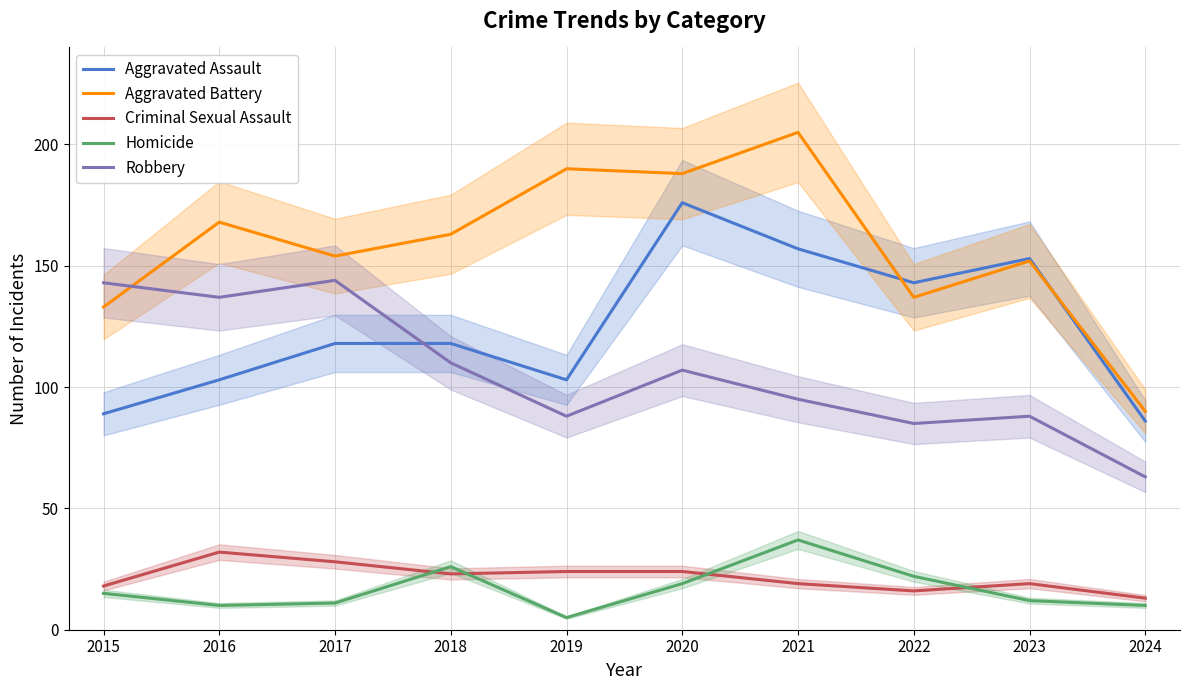

Which series has the largest total across all categories?

Aggravated Battery